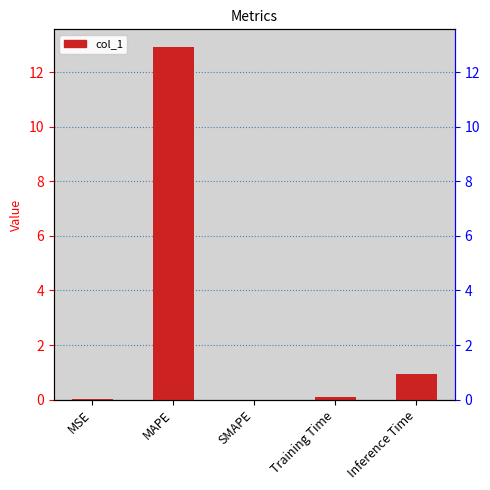

List the labels in order of value, smallest first.

SMAPE, MSE, Training Time, Inference Time, MAPE